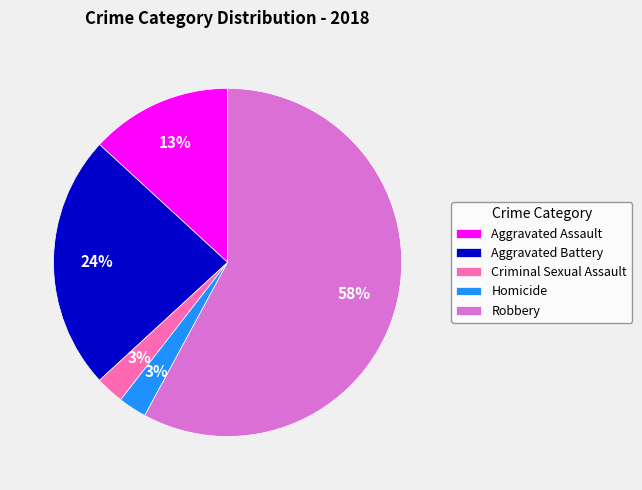

Between Homicide and Robbery, which is larger?

Robbery